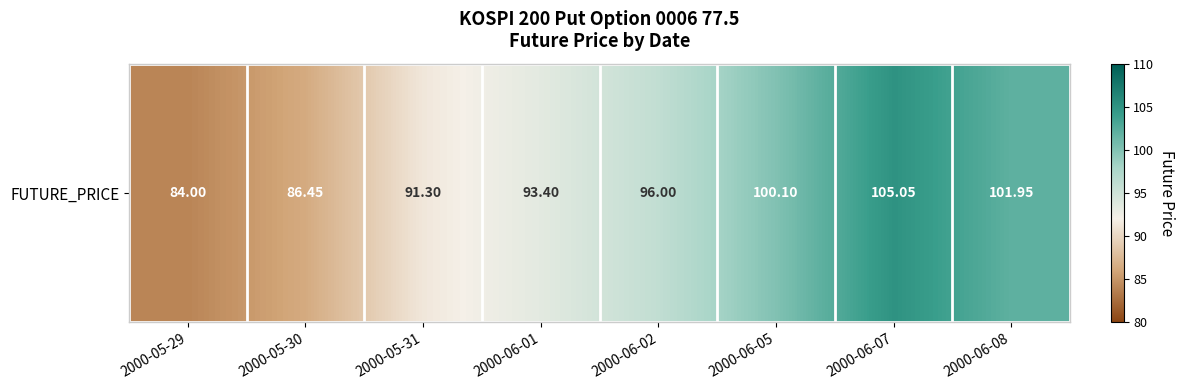

Read the value at 2000-06-05.

100.1